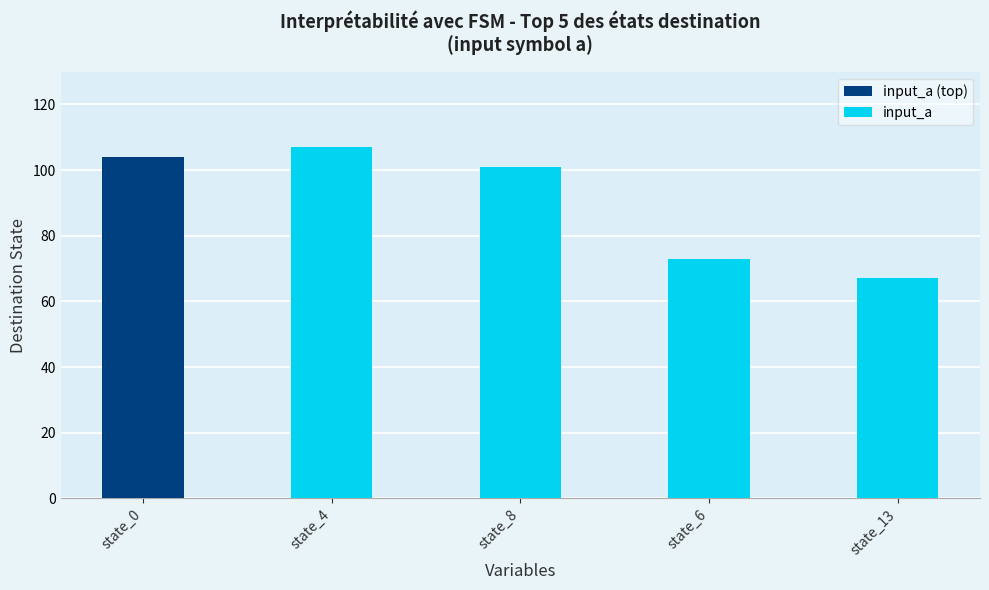

Rank the categories by input_a value from lowest to highest.

state_13, state_6, state_8, state_4